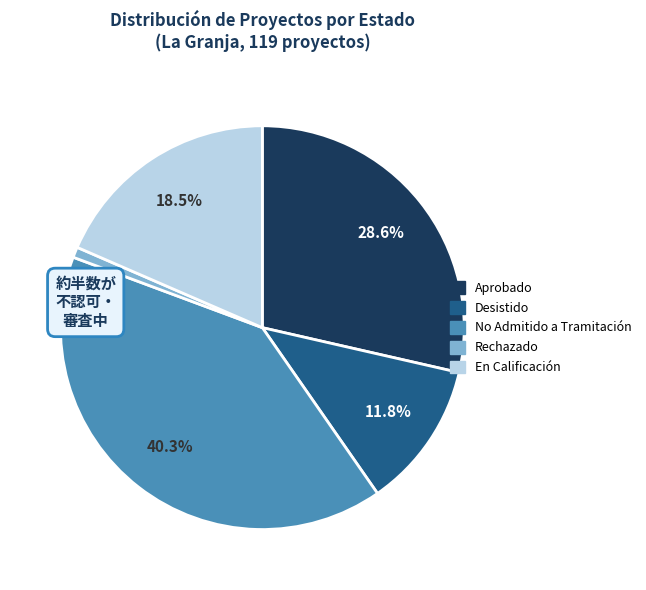

Is there any slice that represents more than half of the pie?

No